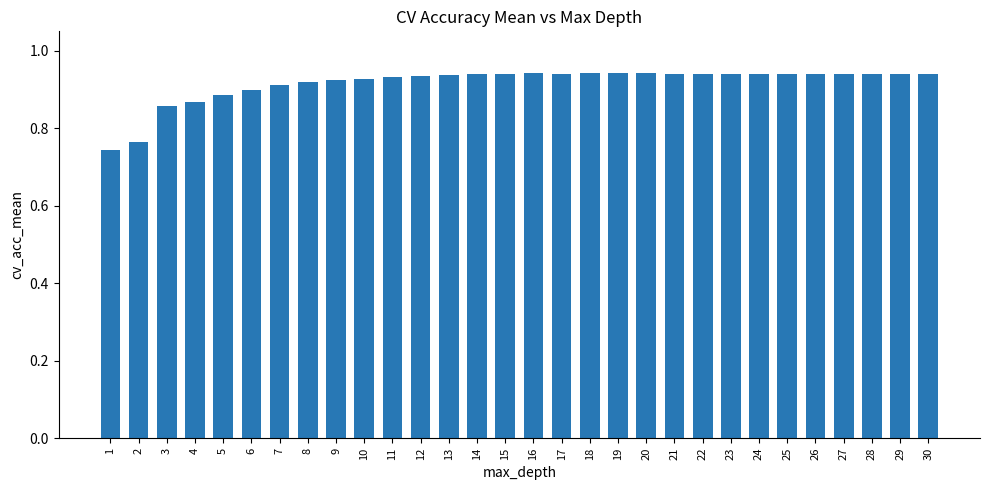

Does the chart contain any negative values?

No